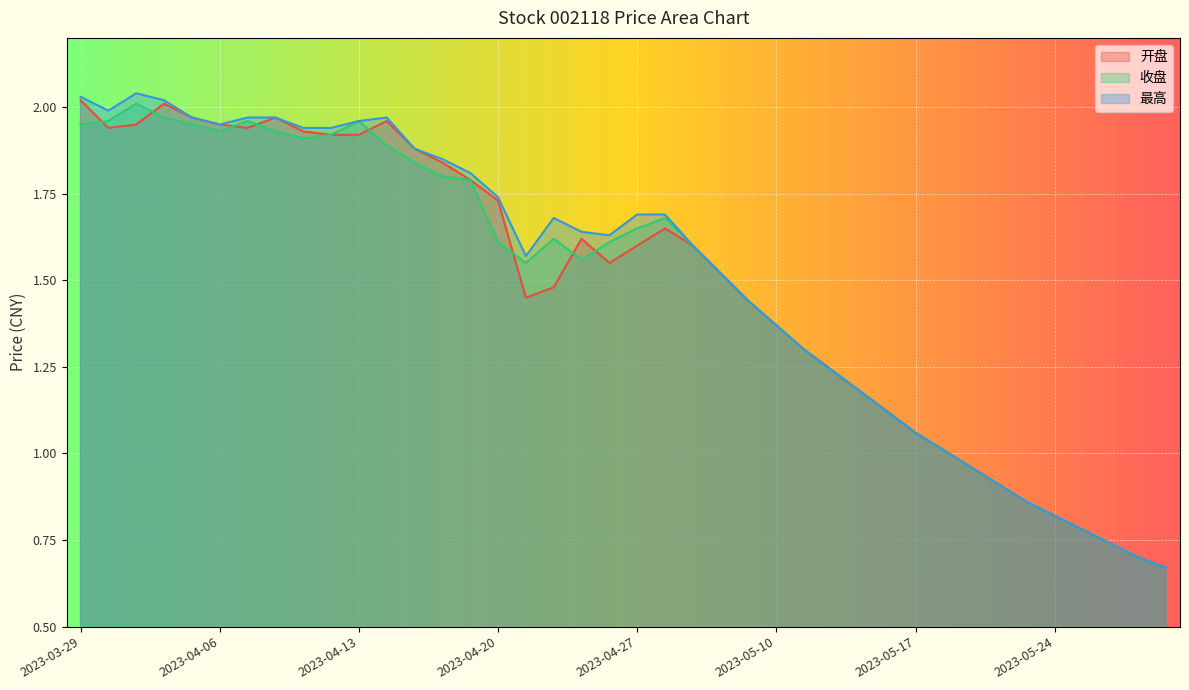

What are all the series names shown in the legend?

开盘, 收盘, 最高